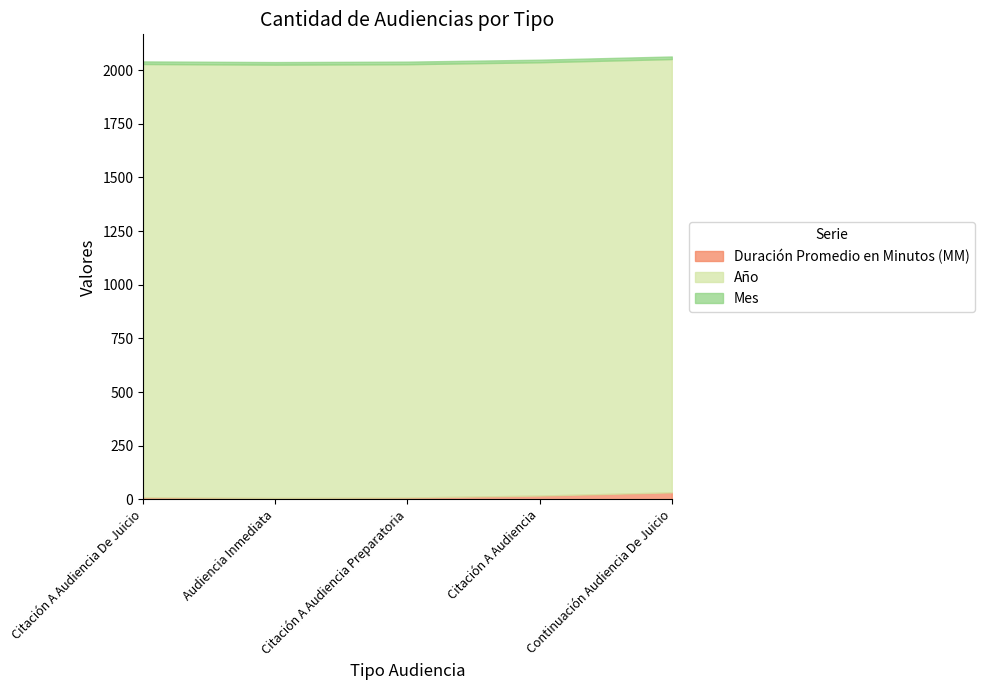

Reading right to left, what are all the values shown in this chart?

Duración Promedio en Minutos (MM): 33	18	9	7	10
Año: 2018	2018	2018	2018	2018
Mes: 12	12	12	12	12